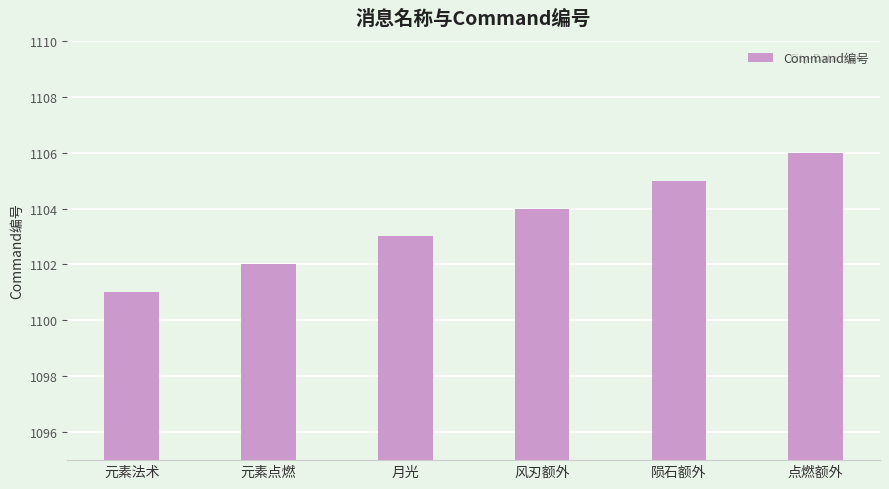

List the labels in order of value, largest first.

点燃额外, 陨石额外, 风刃额外, 月光, 元素点燃, 元素法术